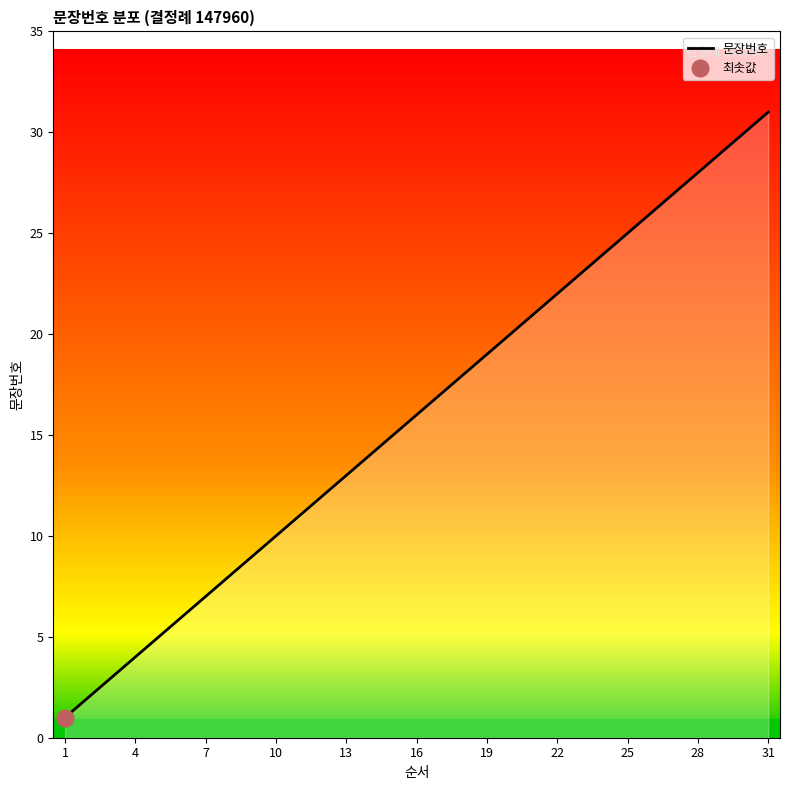

Which category has the highest value in the 문장번호 series?

31